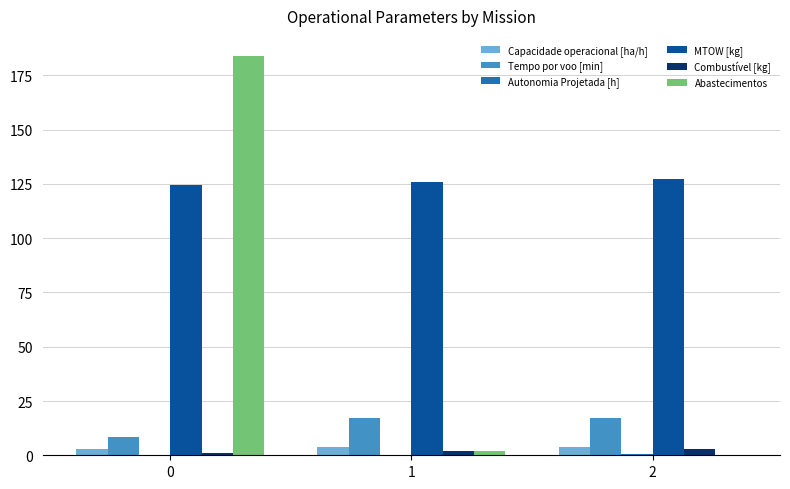

How many series are shown in this chart?

6